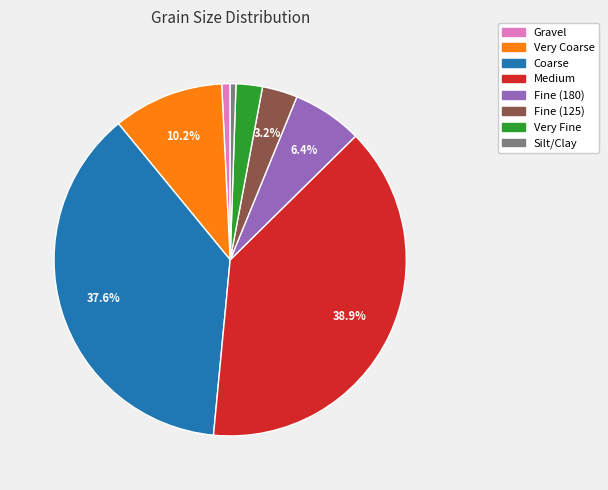

Do Coarse and Very Coarse together represent more than half of the pie?

No